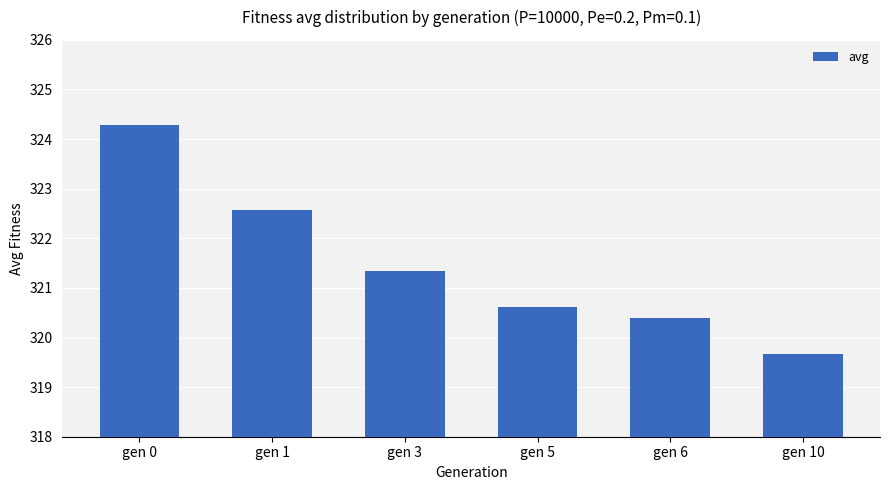

What is the value of the 5th bar from the left?

320.4